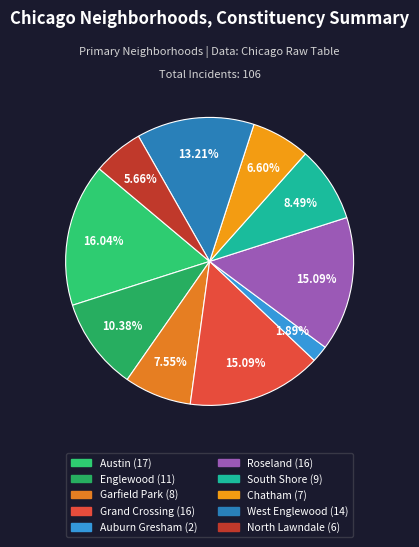

What is the change in value from Auburn Gresham to Chatham?

+5